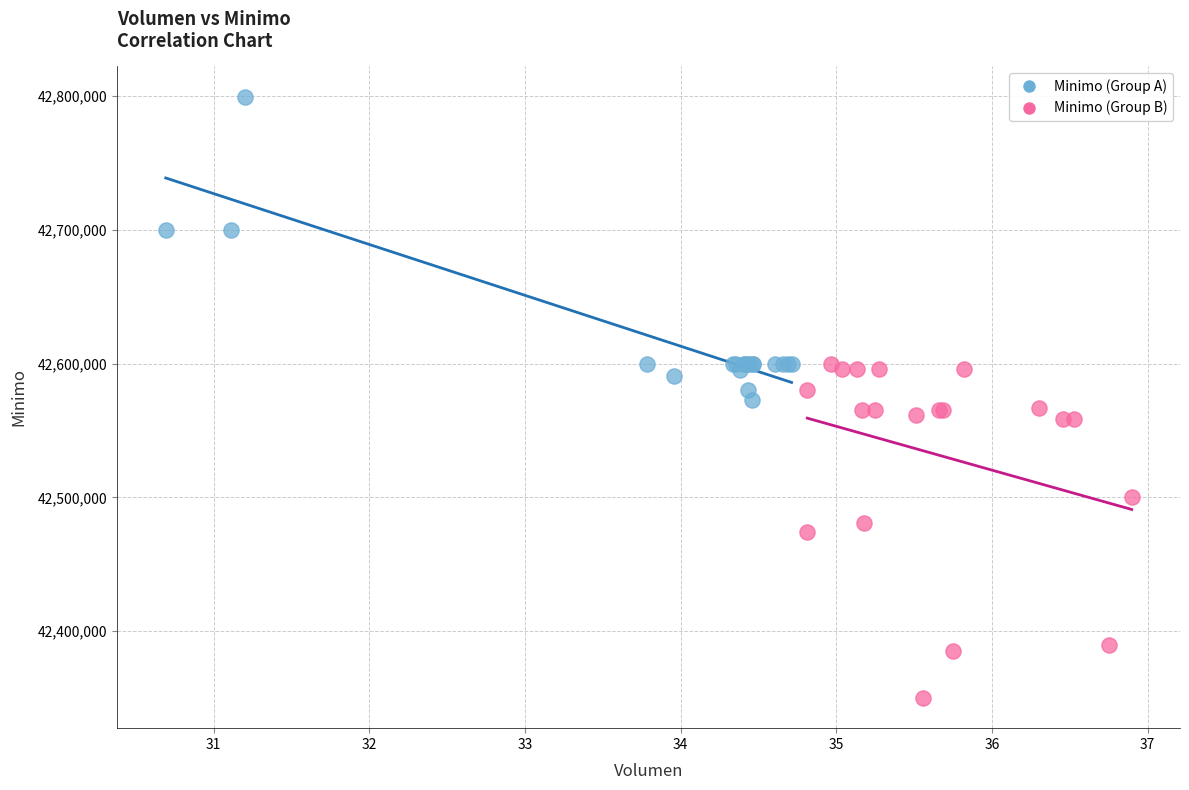

What are all the series names shown in the legend?

Minimo (Group A), Minimo (Group B)